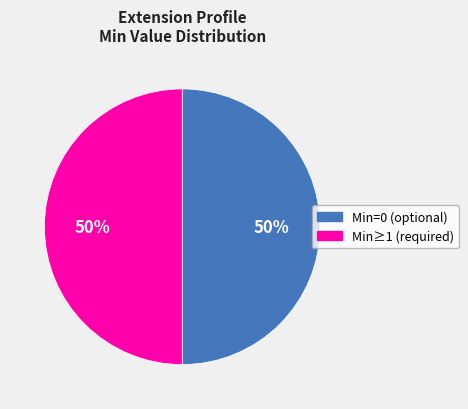

Is it true that Min≥1 (required) is 55% of the pie?

False